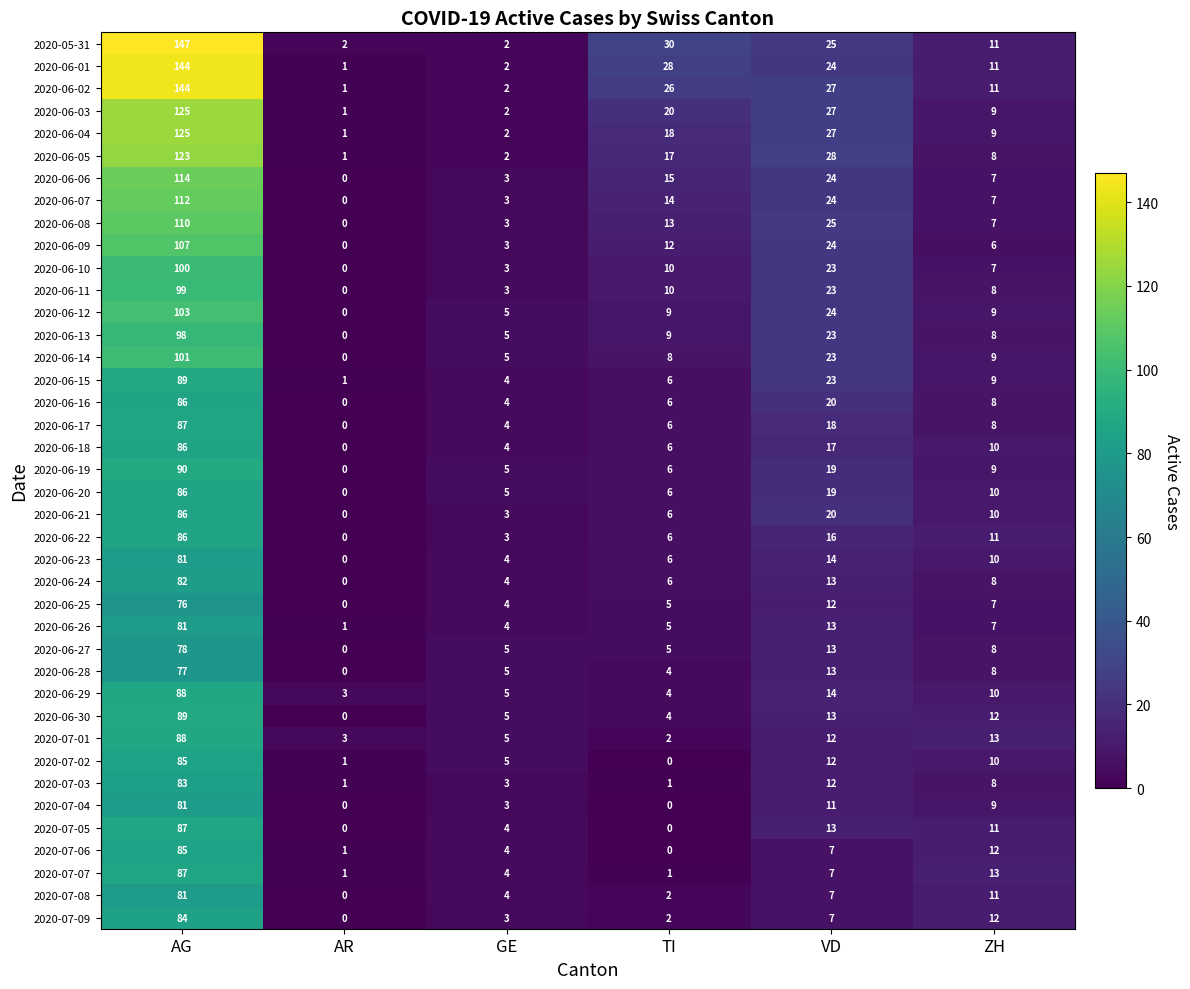

What is the total value across all series at AG?

3861